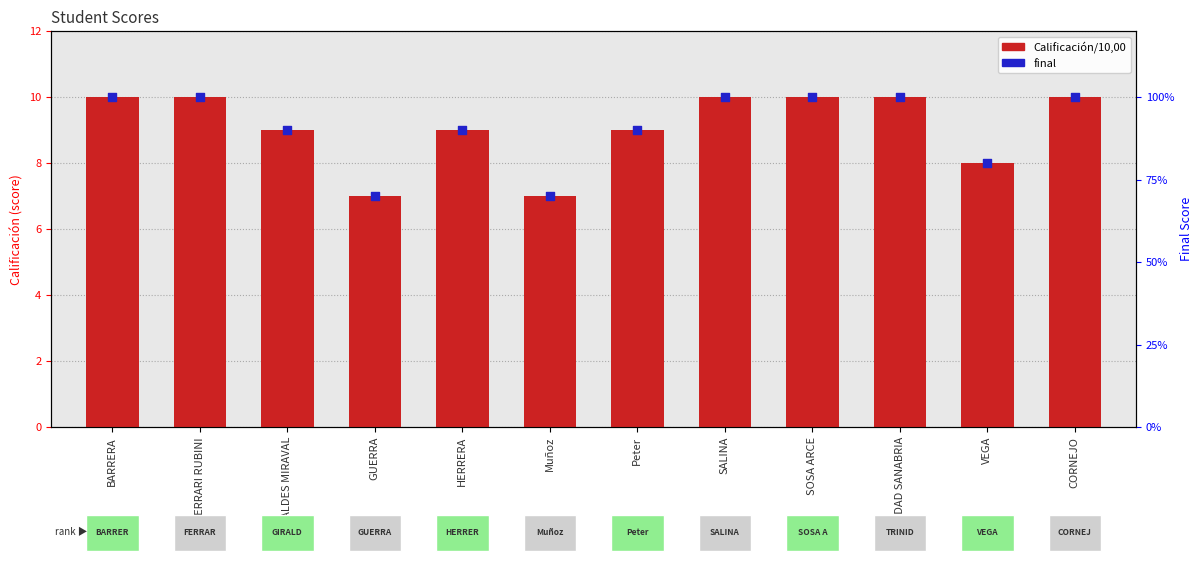

Is the value of Calificación/10,00 at FERRARI RUBINI greater than the value of final at Muñoz?

Yes